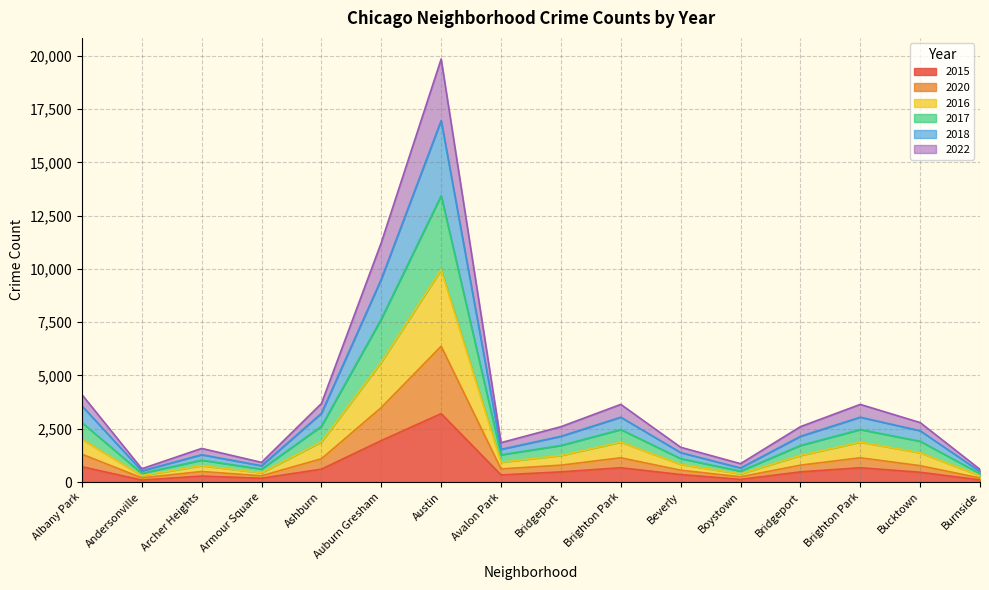

True or false: 2017 and 2015 intersect in this chart.

False